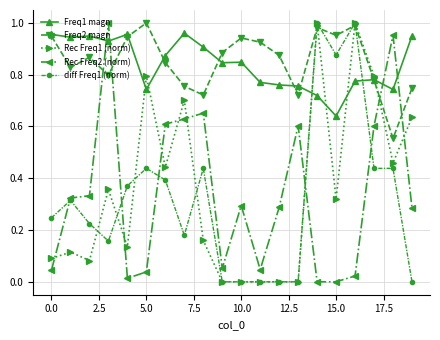

True or false: diff Freq1 (norm) has more than 1 points higher than both neighbors.

True